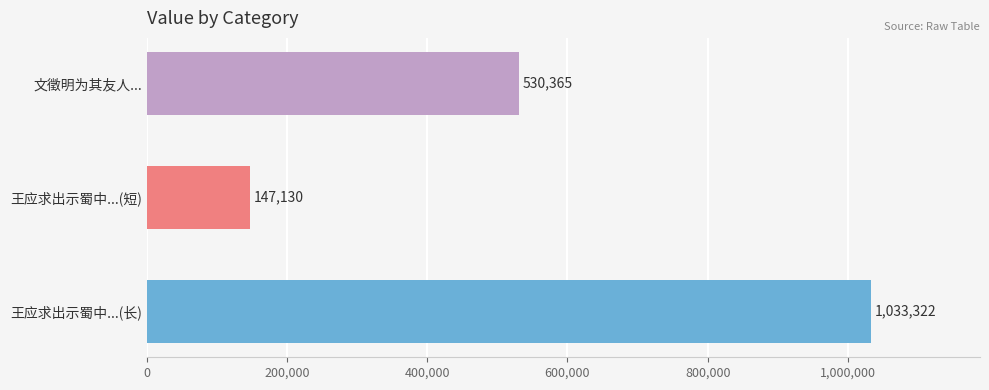

What is the sum of all values?

1710817